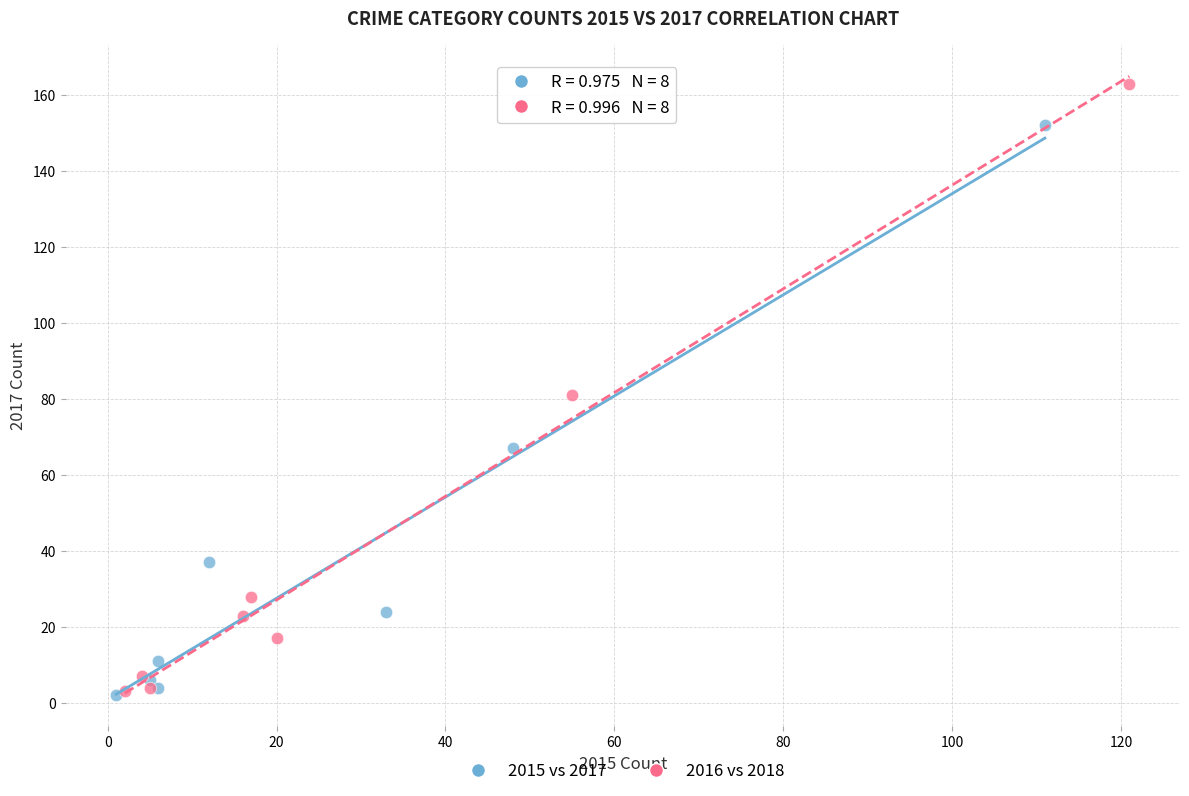

Which series has the widest spread of Y values?

2016 vs 2018